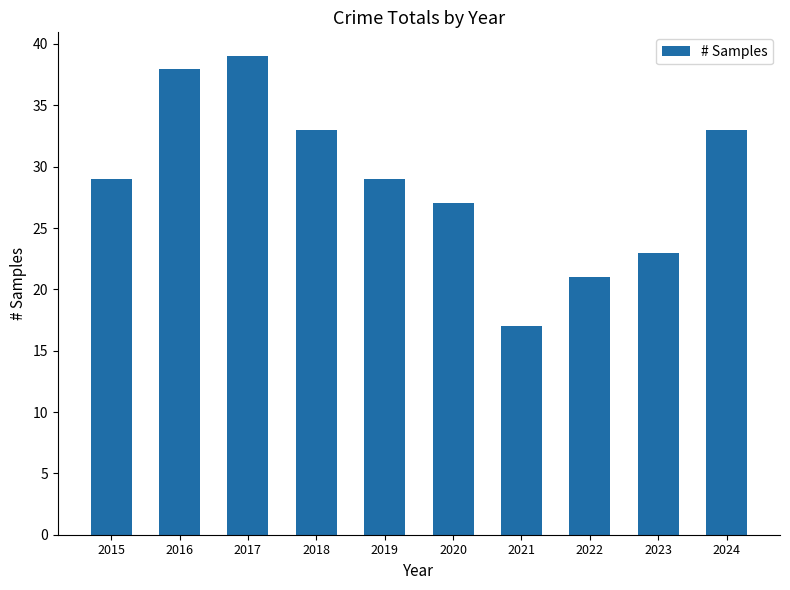

What is the average value?

29